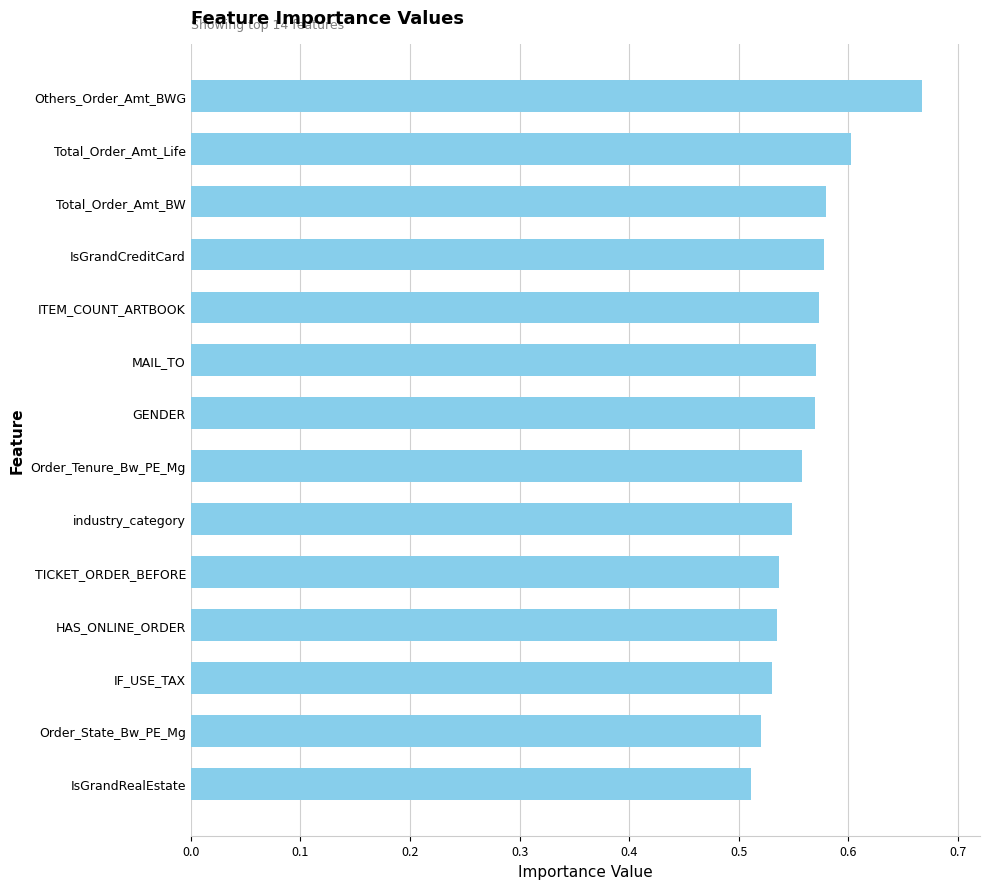

The chart shows a value of 0.9 at IsGrandCreditCard. True or false?

False